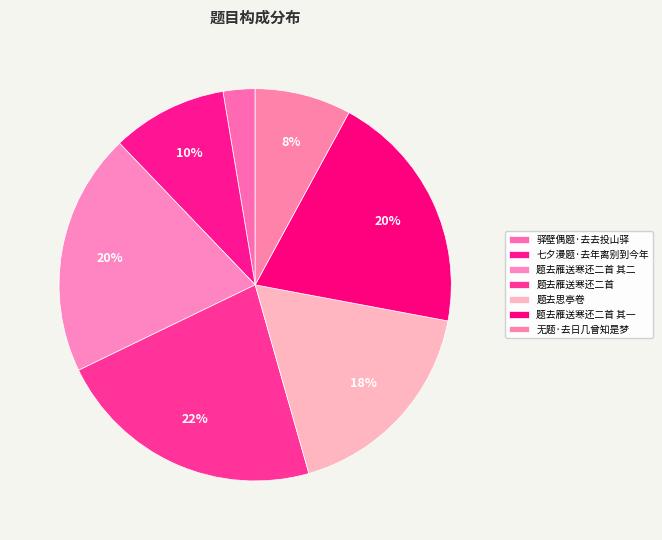

How many slices are in this pie chart?

7